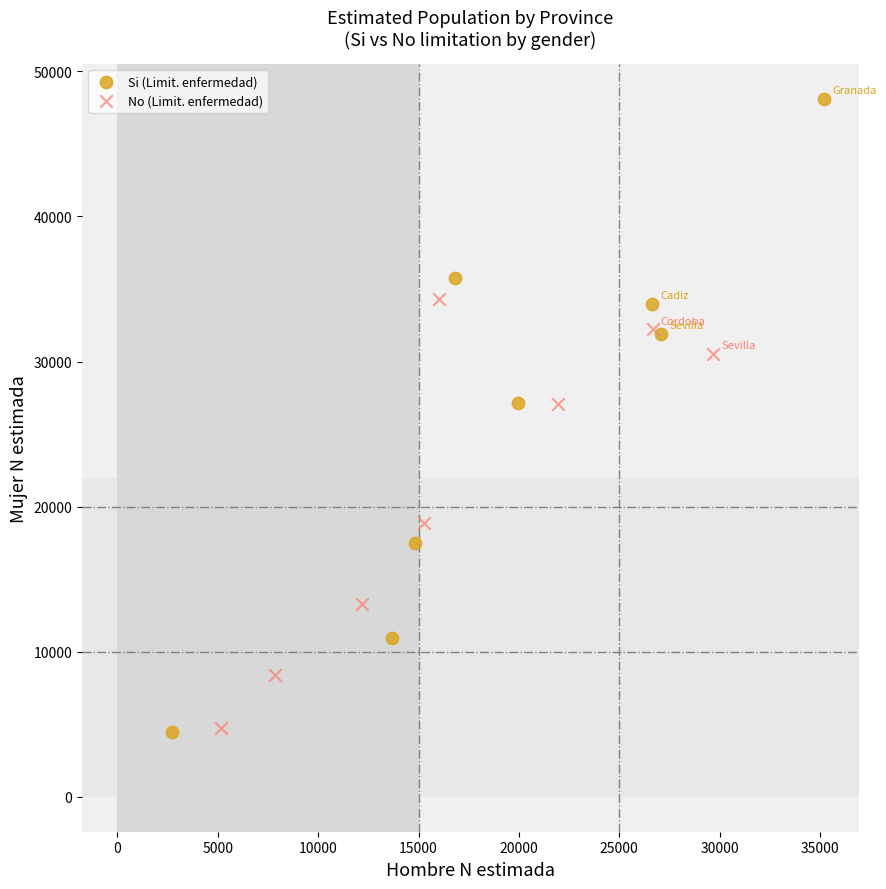

Which series has the widest spread of Y values?

Si (Limit. enfermedad)